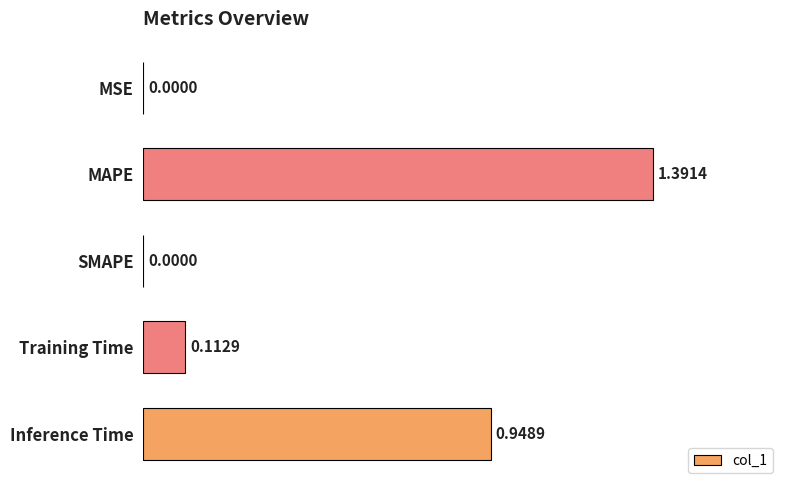

What is the change in value from SMAPE to Training Time?

+0.1